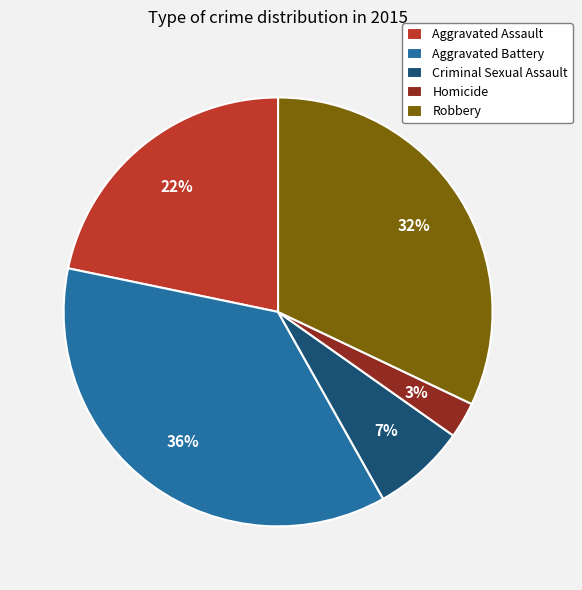

Which slice is the smallest?

Homicide